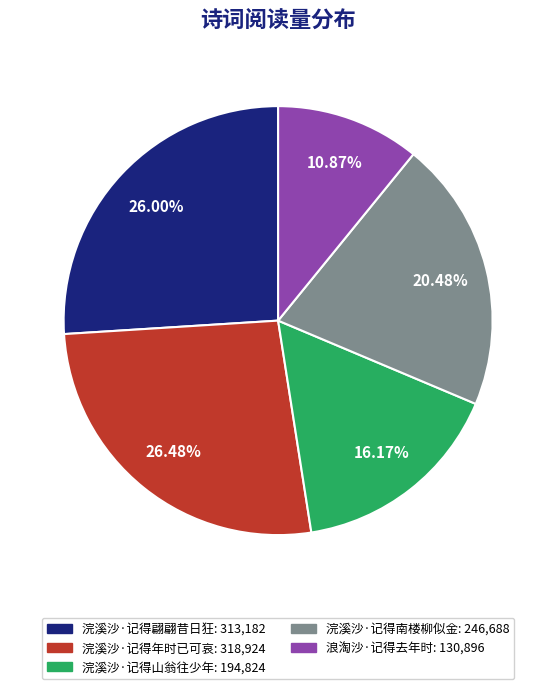

True or false: 浣溪沙·记得翩翩昔日狂 accounts for 26% of the total.

True